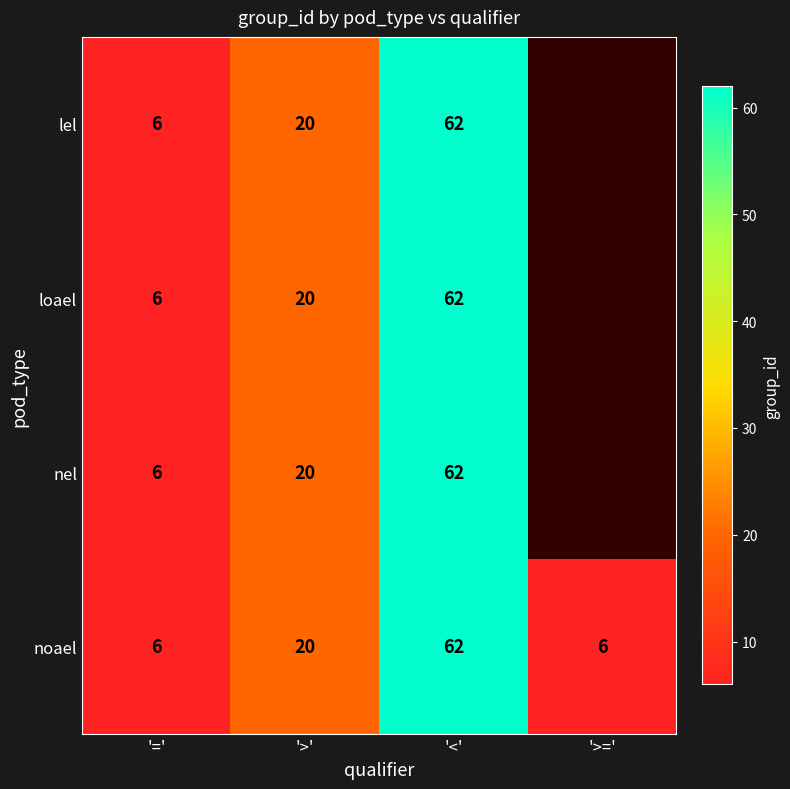

What value does the noael series have at '>'?

20